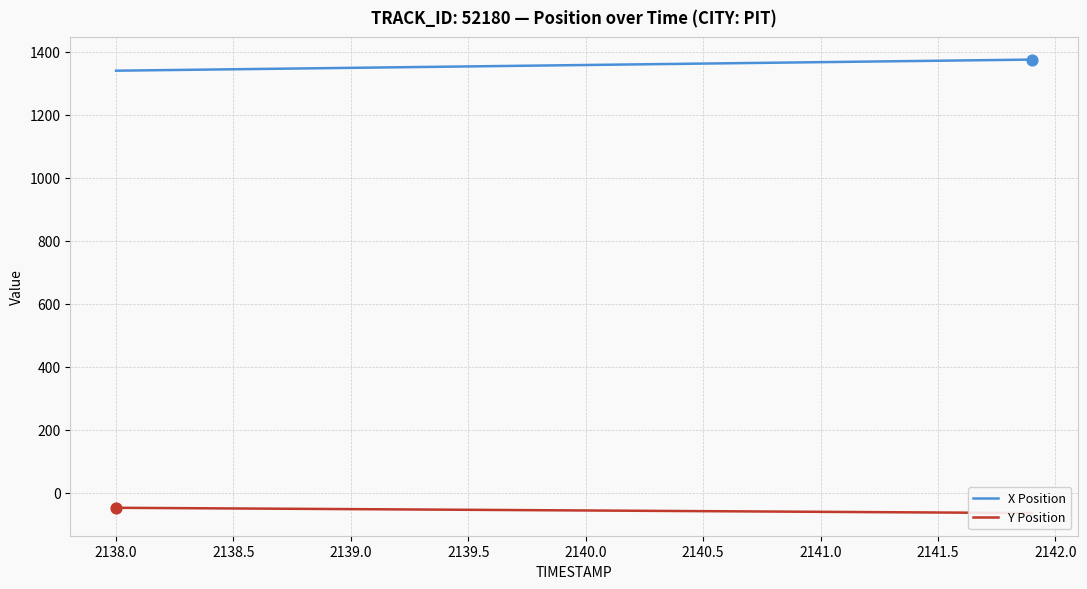

What is the maximum value for X Position?

1375.4